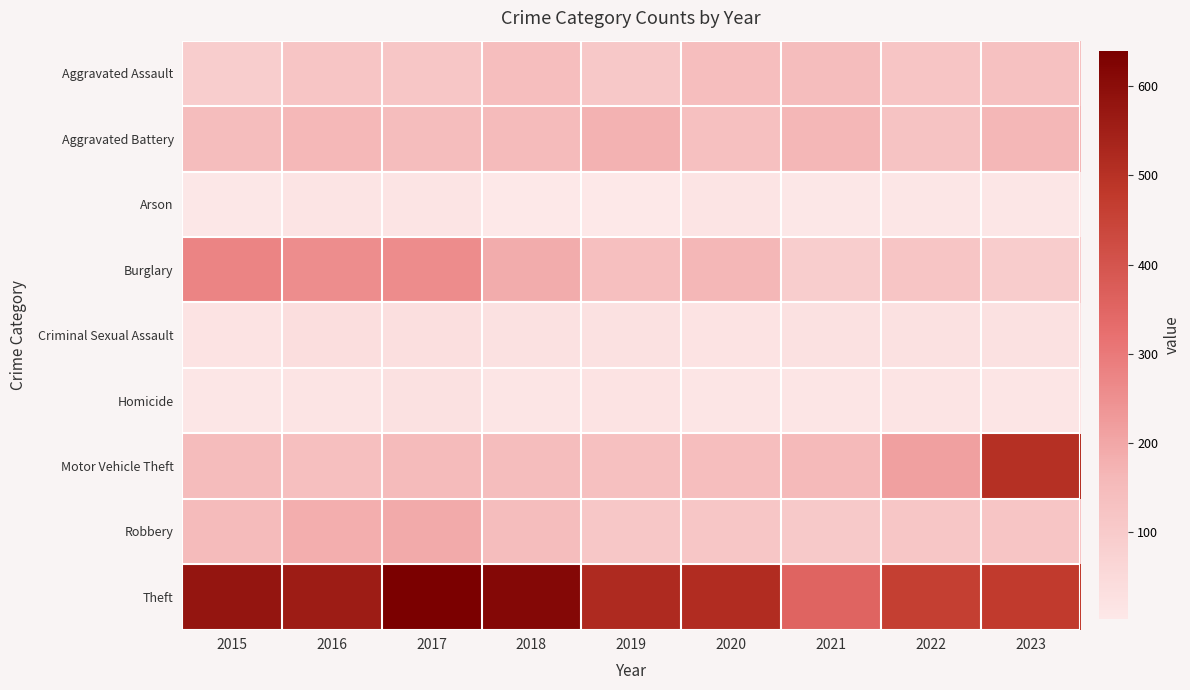

Which series has the largest range (max minus min)?

Motor Vehicle Theft